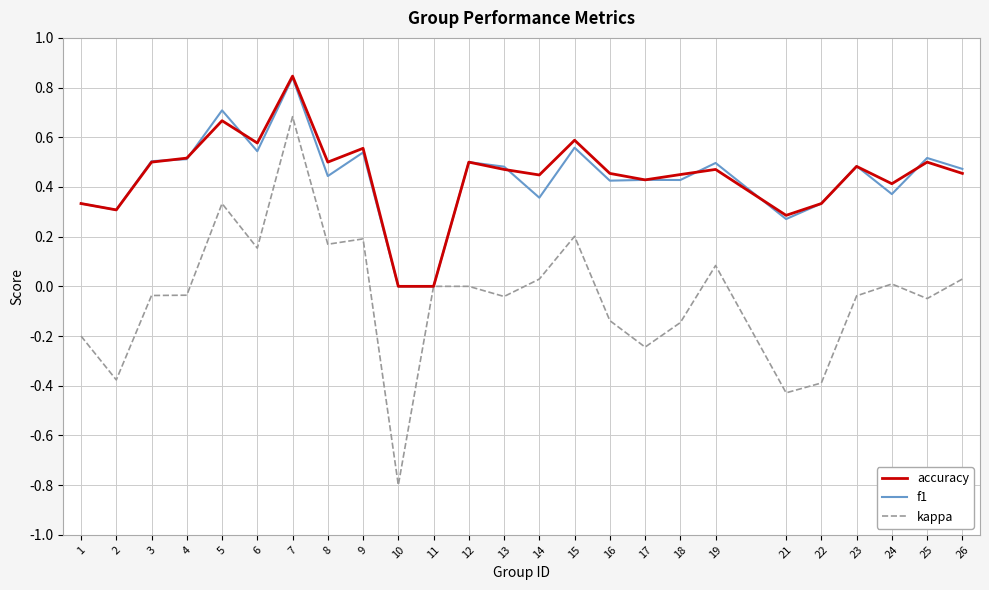

At which label does kappa reach its peak?

7